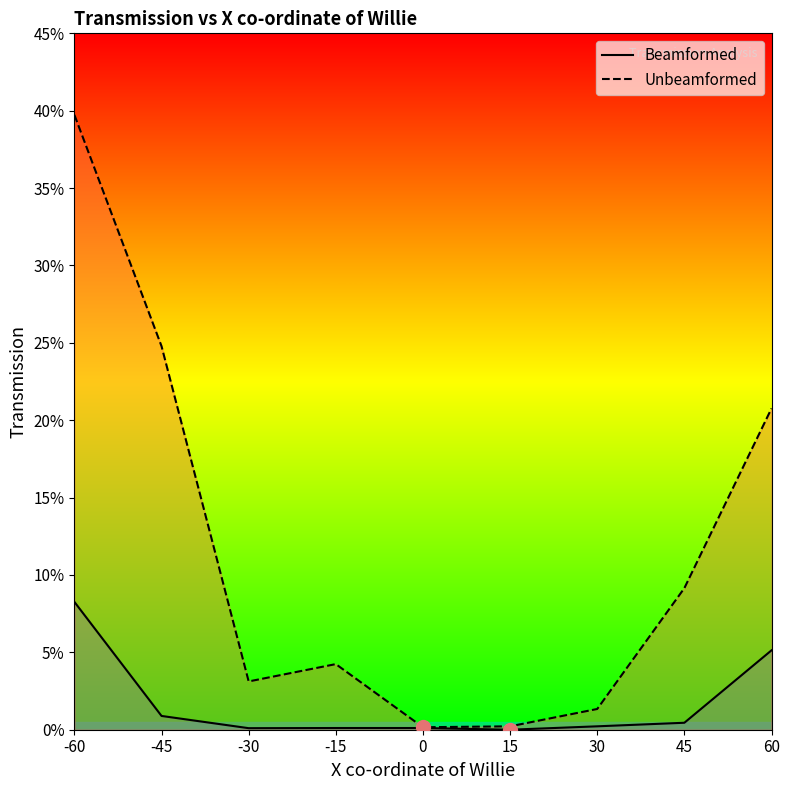

The Beamformed series shows 0.0 at 60. True or false?

False